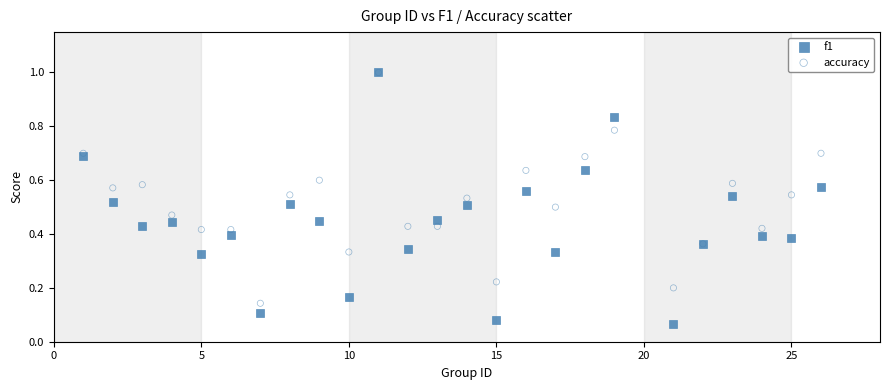

What are all the series names shown in the legend?

f1, accuracy